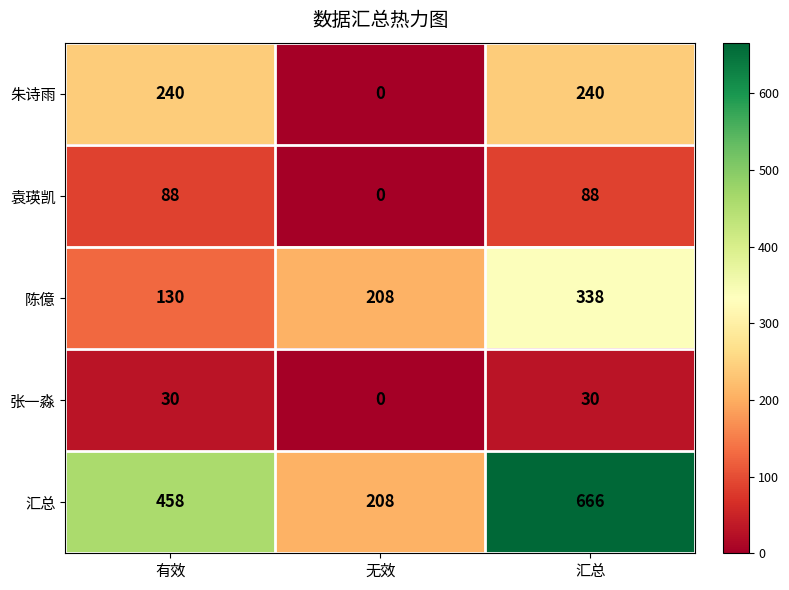

Which series has the widest spread of values?

汇总